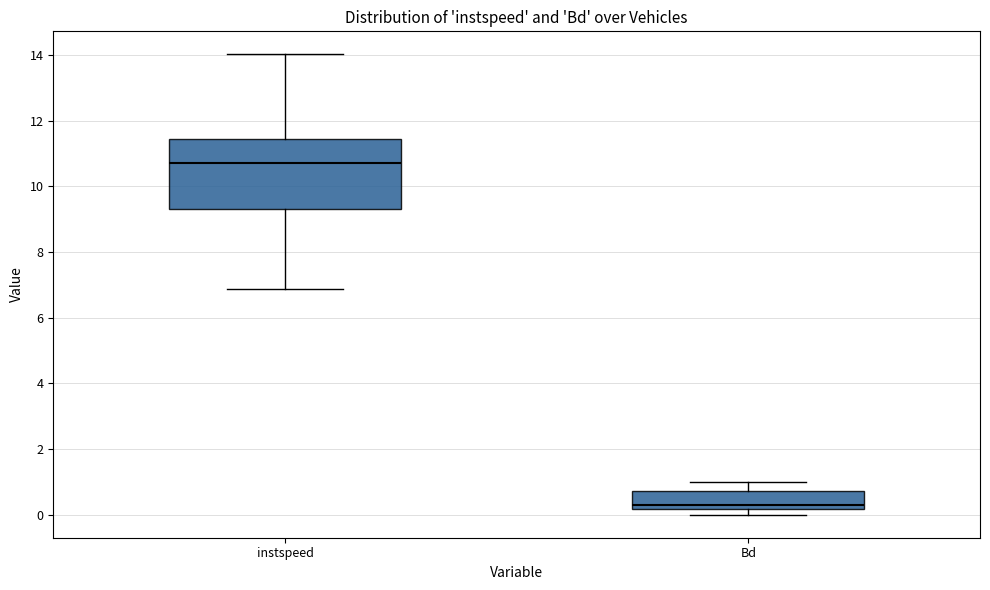

Reading left to right, transcribe this box plot: for each box, give where its median line is, the range the box spans, and where its two whiskers end, as read against the y-axis. The values are not printed on the chart, so give them approximately, as read against the axis.

instspeed: median 10.8, box 9.4 to 11.4, whiskers 6.8 to 14.0
Bd: median 0.4, box 0.2 to 0.8, whiskers 0.0 to 1.0